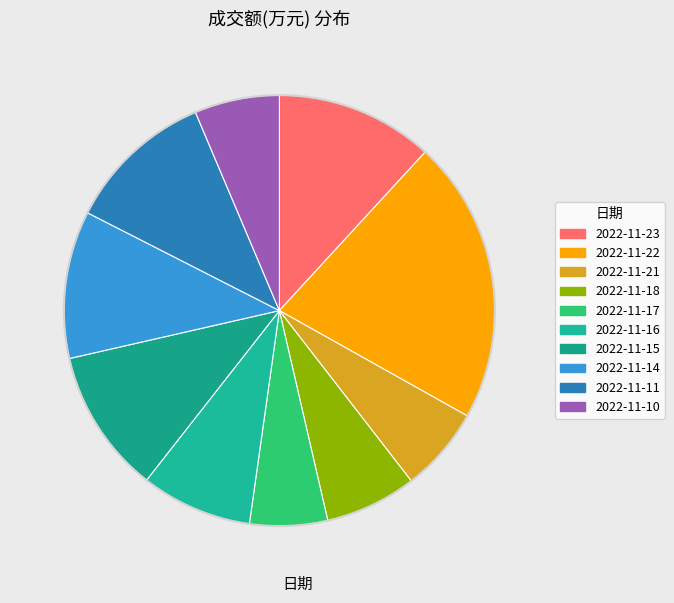

How many segments does this pie chart have?

10